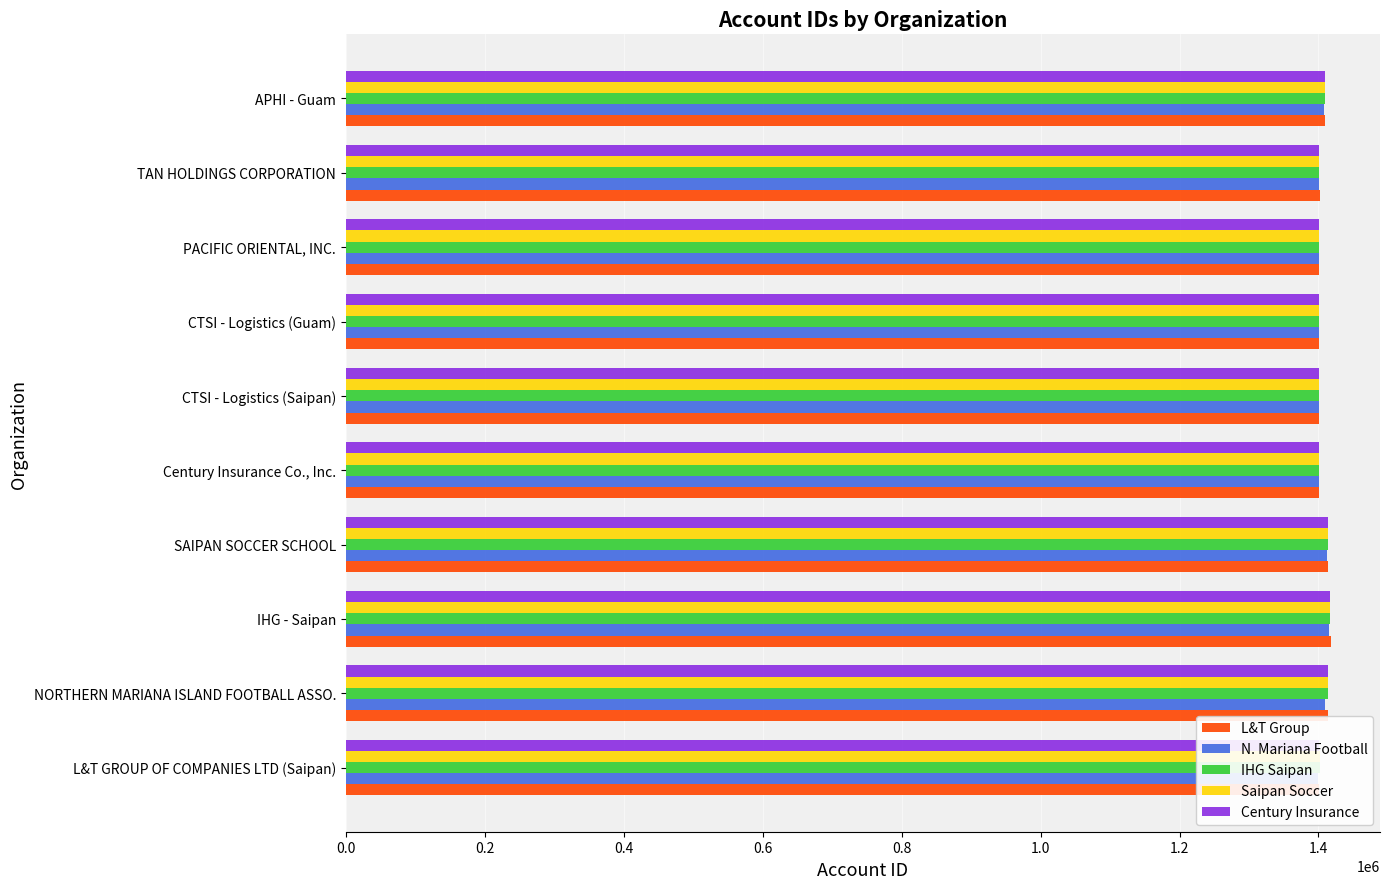

How many bars are there in each group?

5